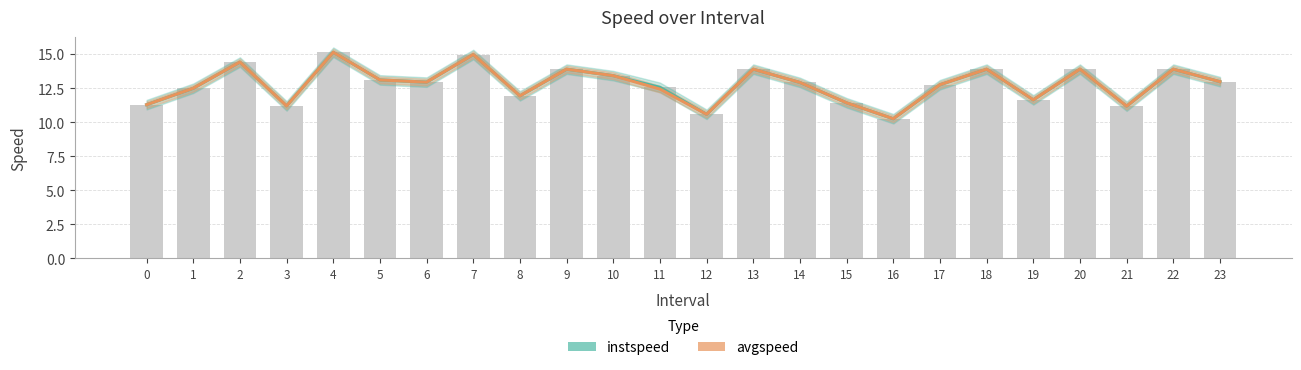

What is the difference between the maximum and second lowest values in the instspeed series?

4.6